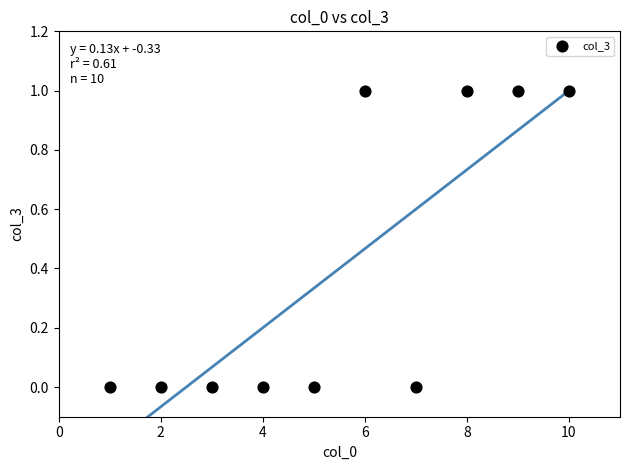

What is the range of X values (max minus min)?

9